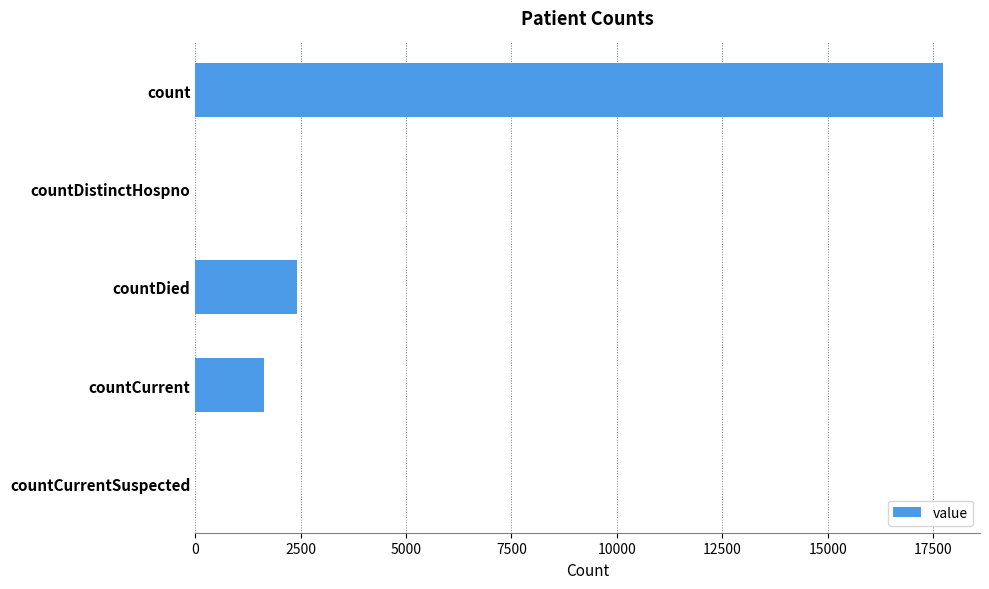

What is the greatest value displayed?

17727